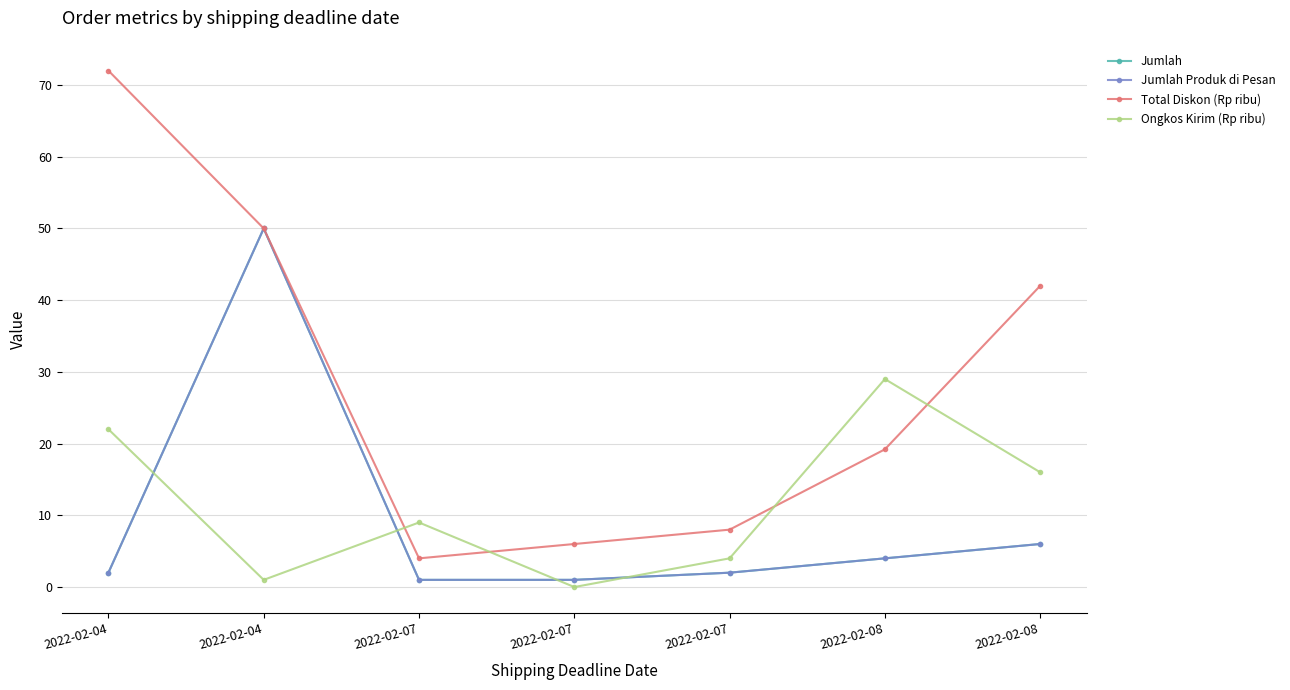

In Ongkos Kirim (Rp ribu), how many points are higher than both neighbors (excluding endpoints)?

2